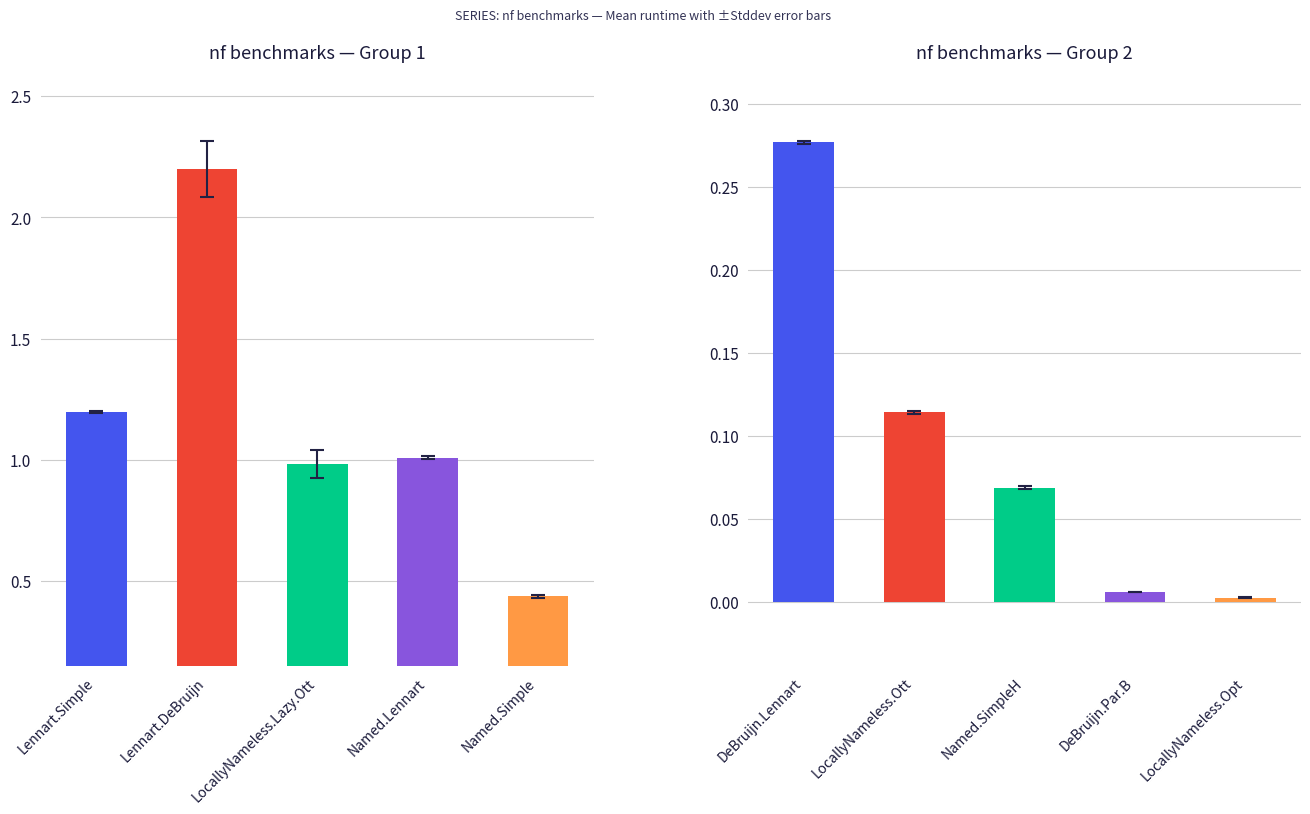

Rank the series at Lennart.Simple from lowest to highest value.

Stddev, Mean